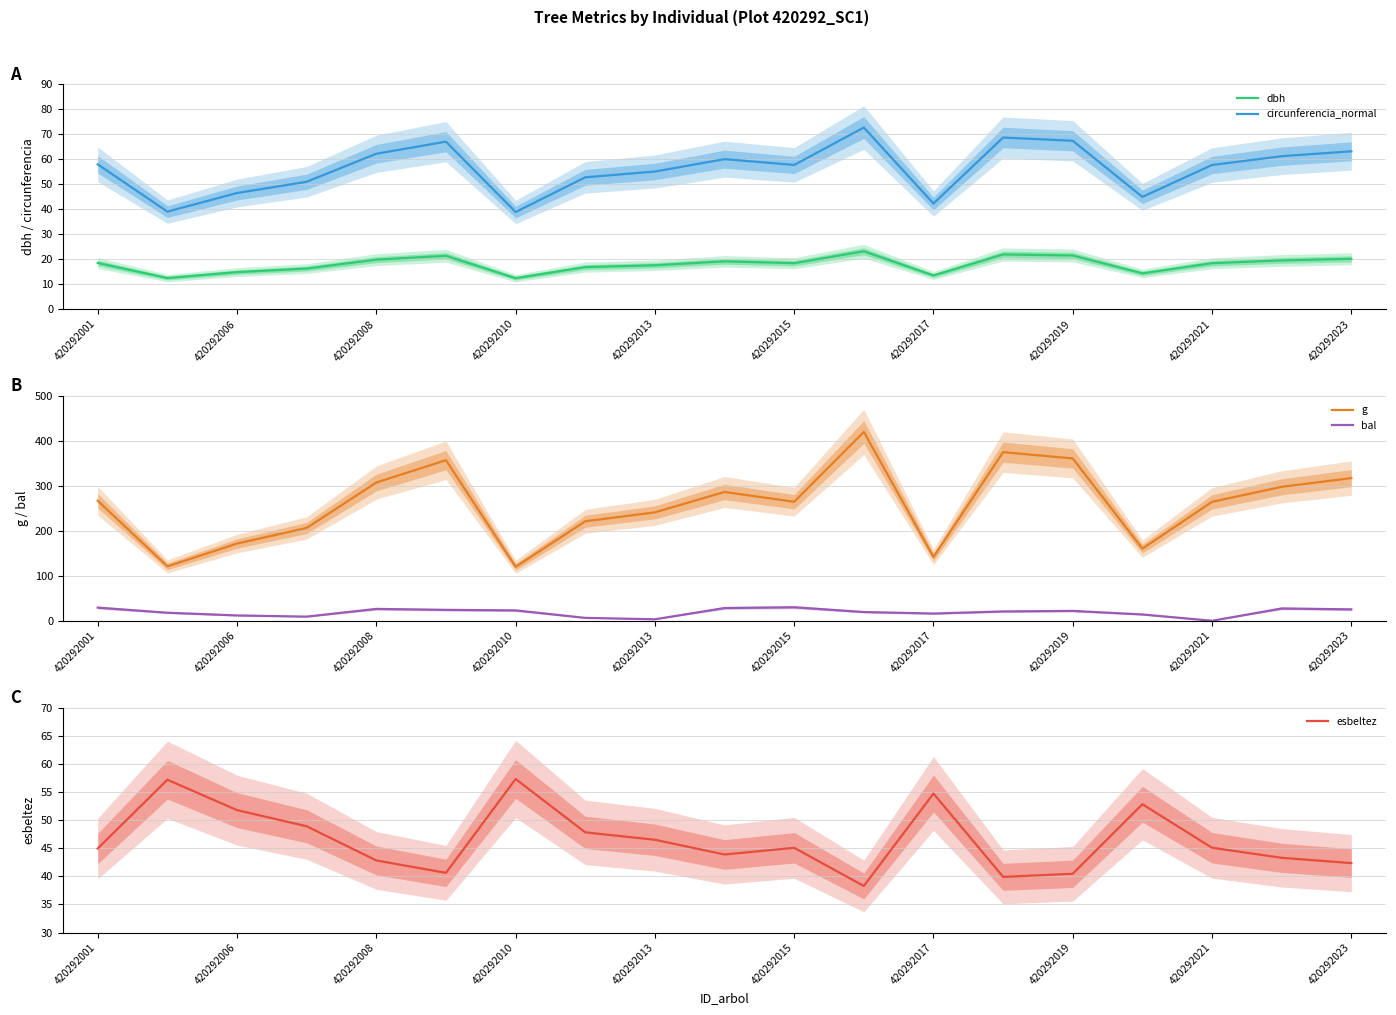

How many lines are shown in the chart?

5